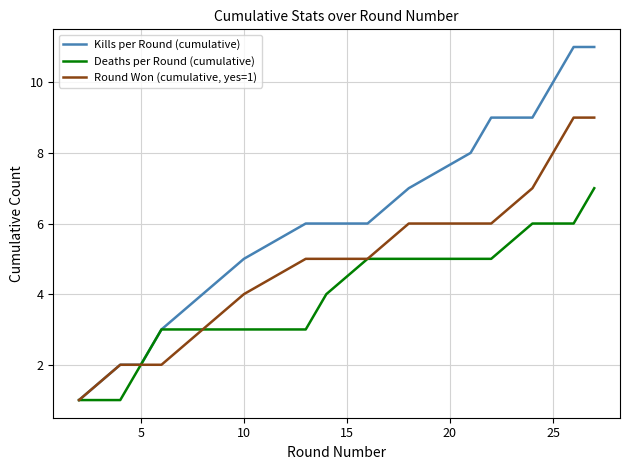

List the series in order of their peak value, highest first.

Kills per Round (cumulative), Round Won (cumulative, yes=1), Deaths per Round (cumulative)